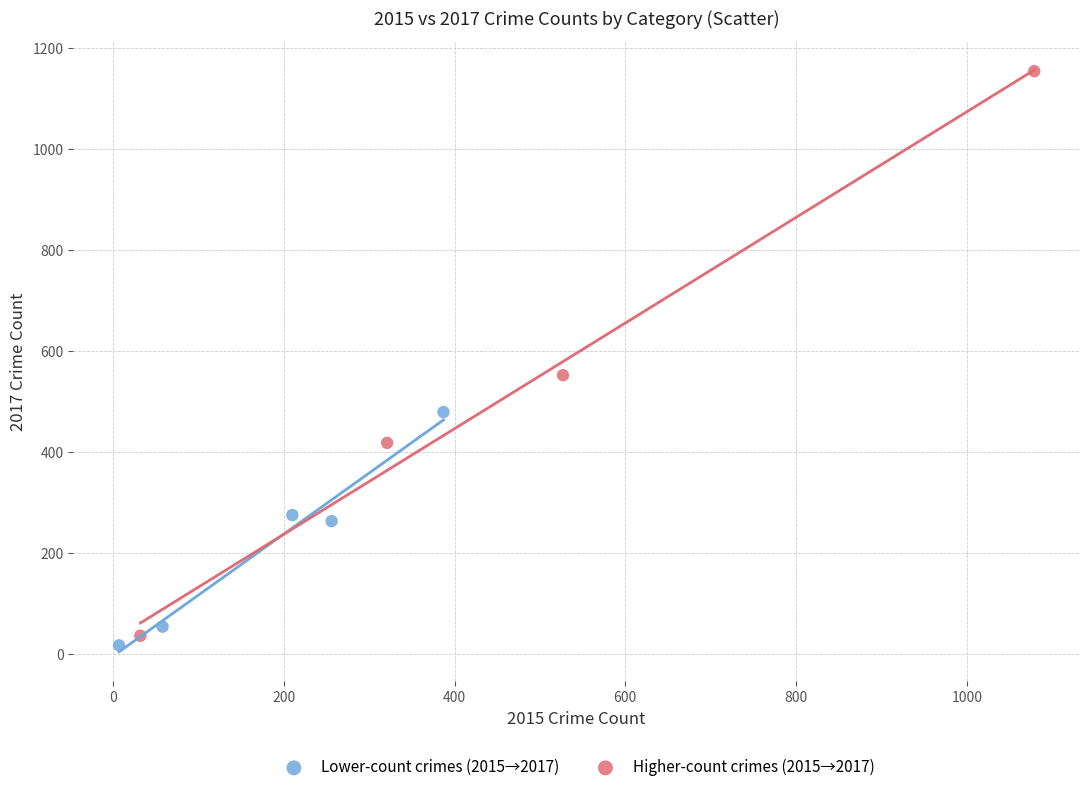

Which series has the largest Y range (max minus min)?

Higher-count crimes (2015→2017)